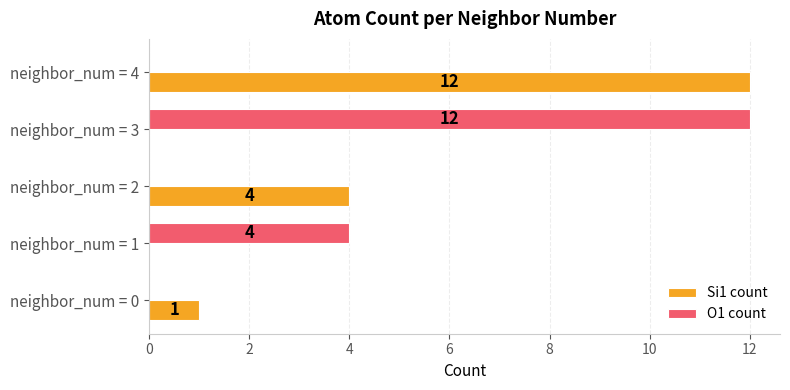

Which series changed the most between neighbor_num = 0 and neighbor_num = 3?

O1 count